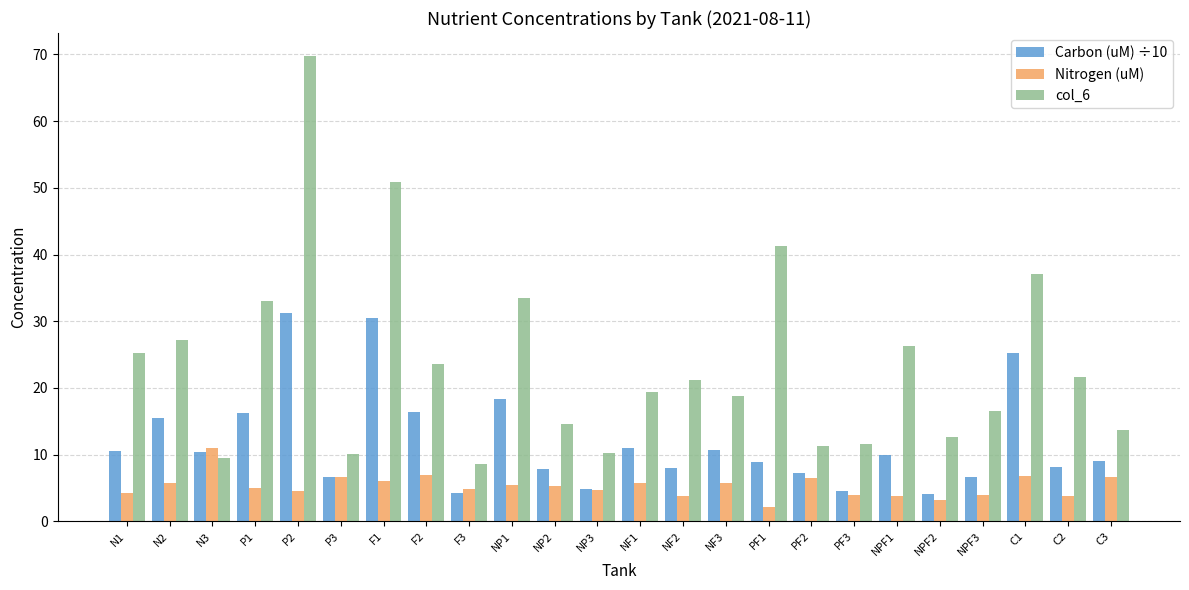

List the series in order of their peak value, highest first.

col_6, Carbon (uM) ÷10, Nitrogen (uM)